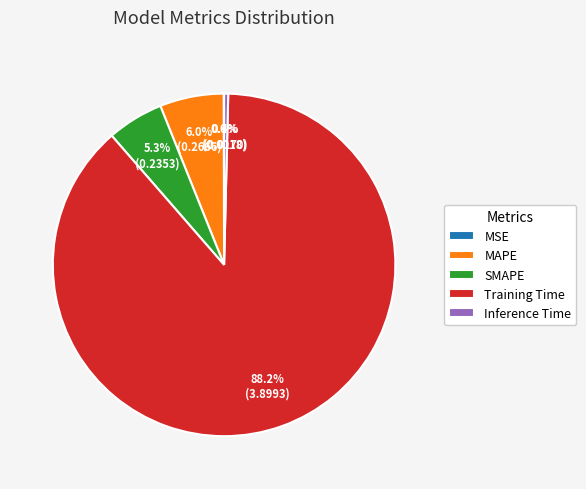

Combined, what portion of the pie is Training Time and MAPE?

94.3%